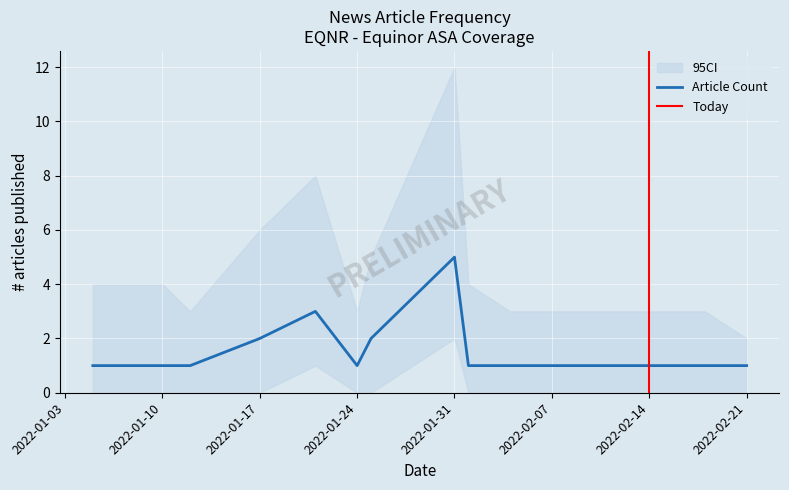

Reading left to right, extract all data points from this chart.

1	1	1	2	3	1	2	5	1	1	1	1	1	1	1	1	1	1